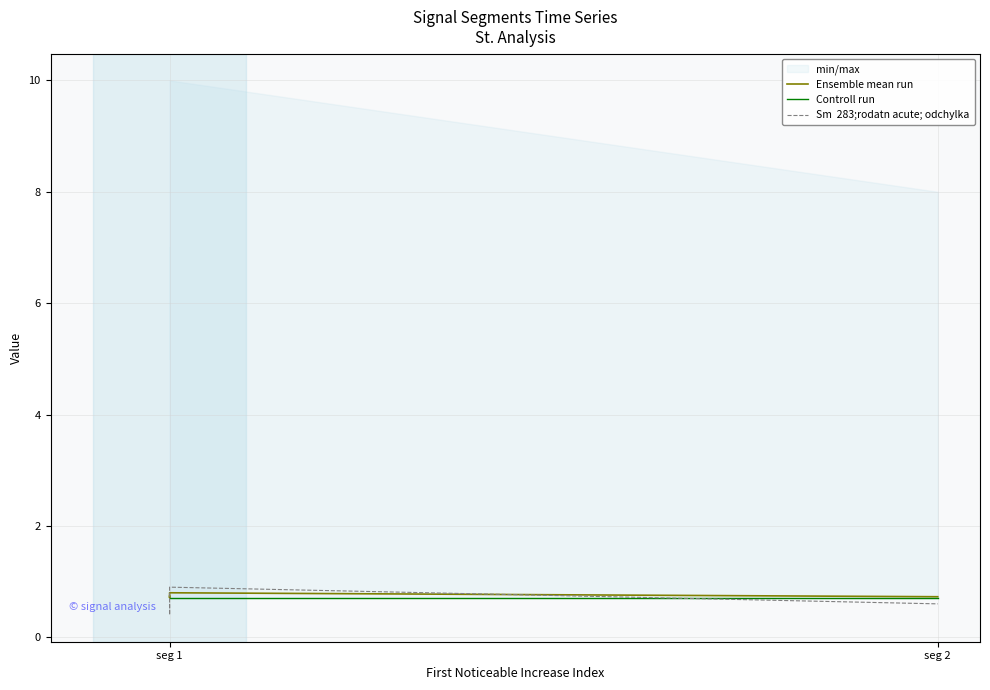

At which label does Ensemble mean run reach its minimum?

seg 2